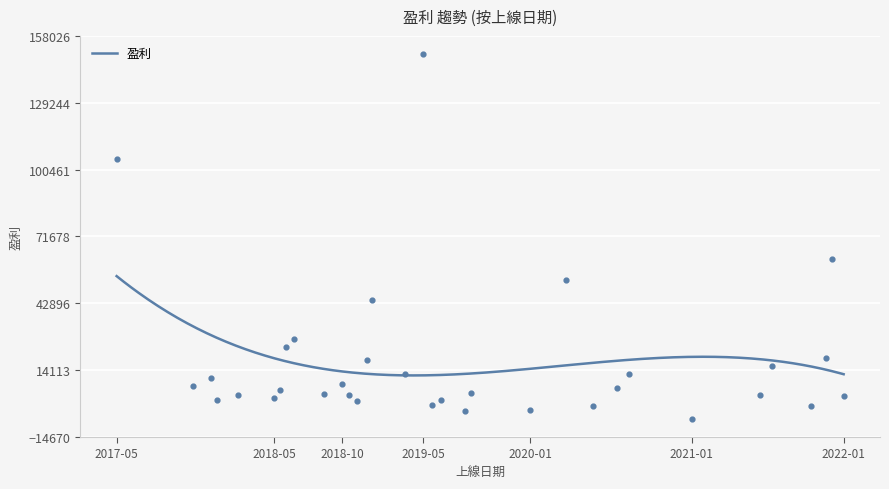

What is the lowest value of the 盈利 series?

11849.6